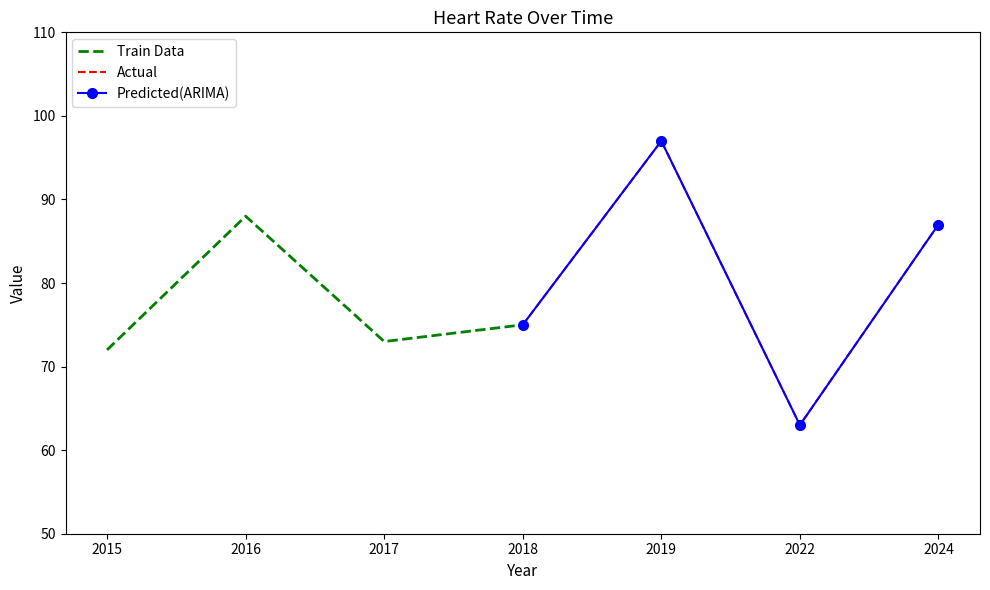

What is the sum of all Train Data values?

308